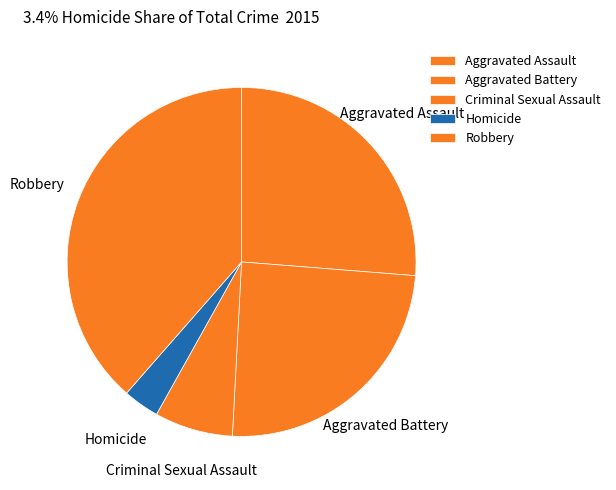

Approximately how many times larger is the value at Aggravated Assault compared to Criminal Sexual Assault?

3.6